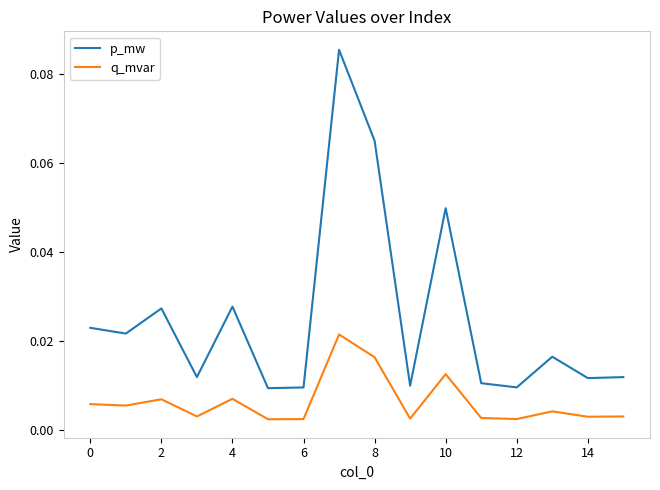

Which series has the largest range (max minus min)?

p_mw